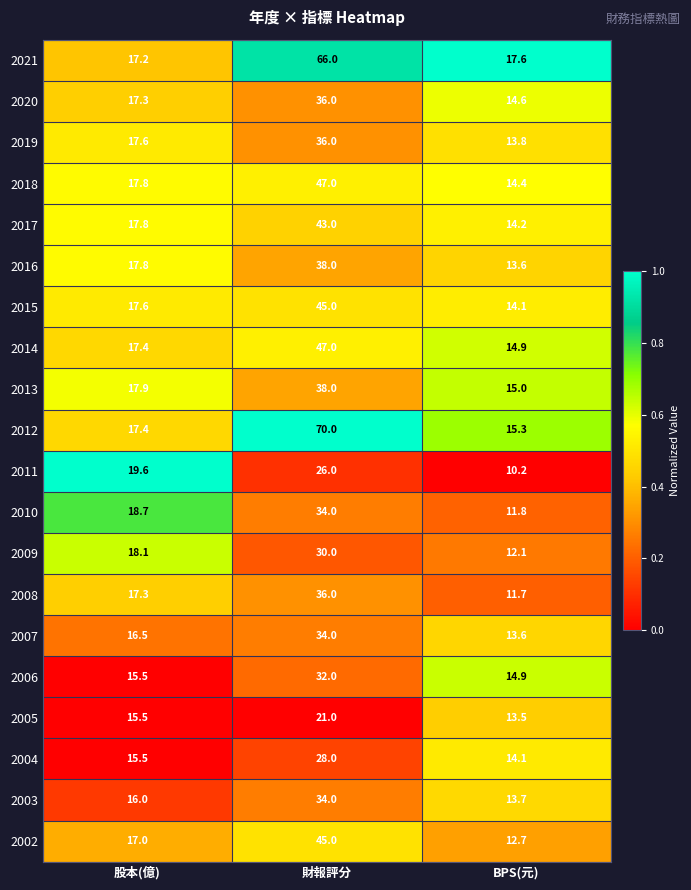

Between 股本(億) and 財報評分, which series saw the biggest shift?

2012